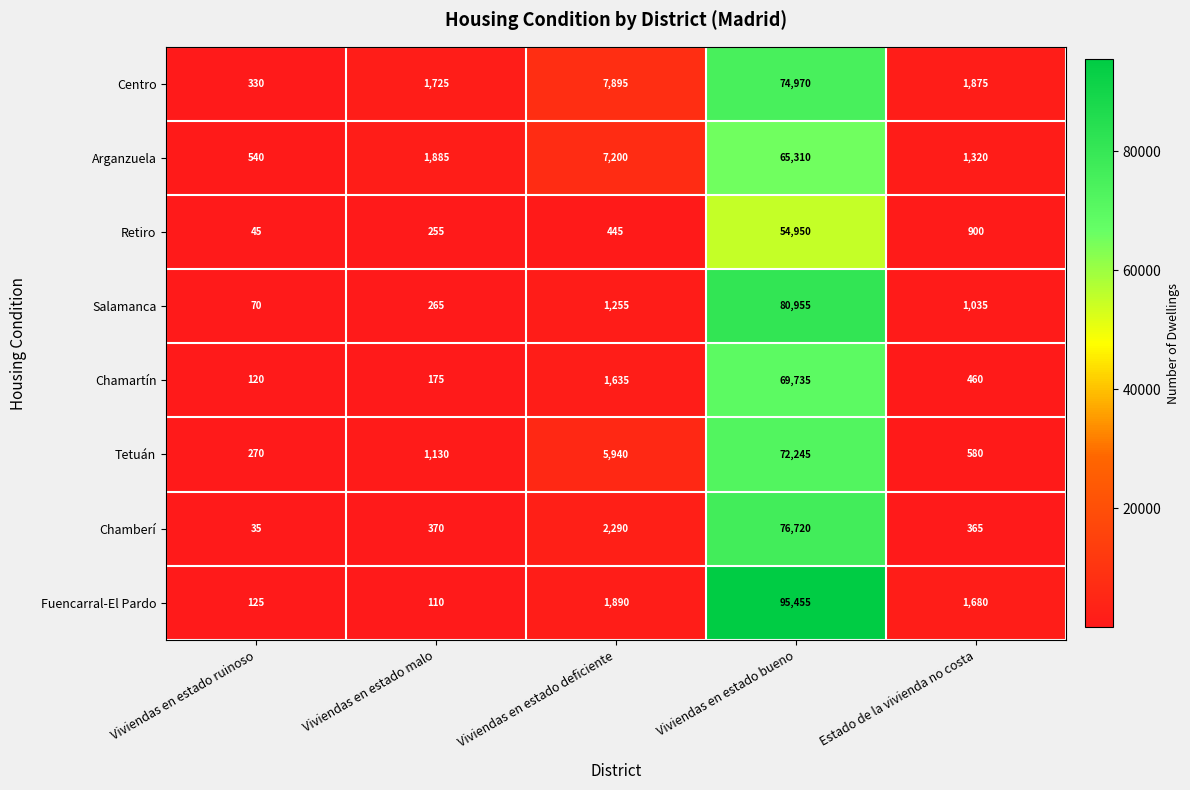

What is the approximate value of Tetuán at Viviendas en estado malo, to the nearest 100?

1100